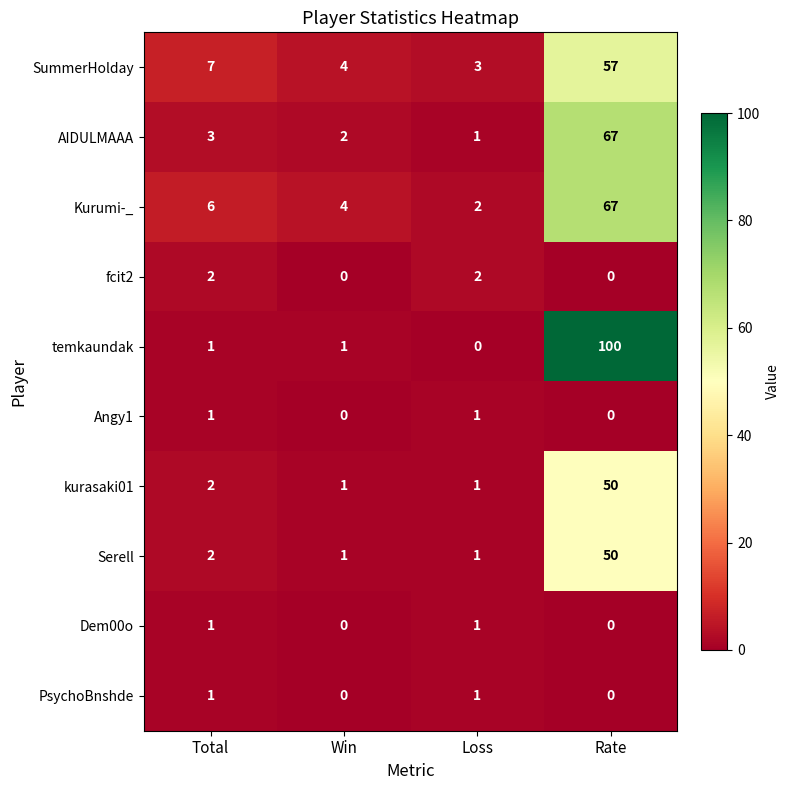

At which label is AIDULMAAA closest to 34?

Total